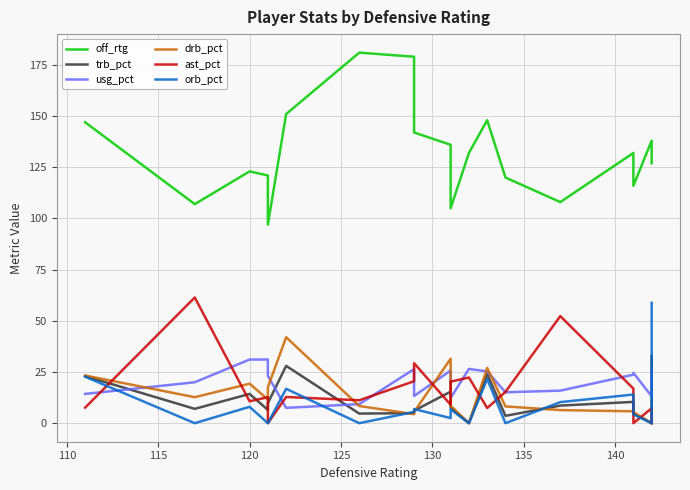

True or false: off_rtg and trb_pct intersect in this chart.

False